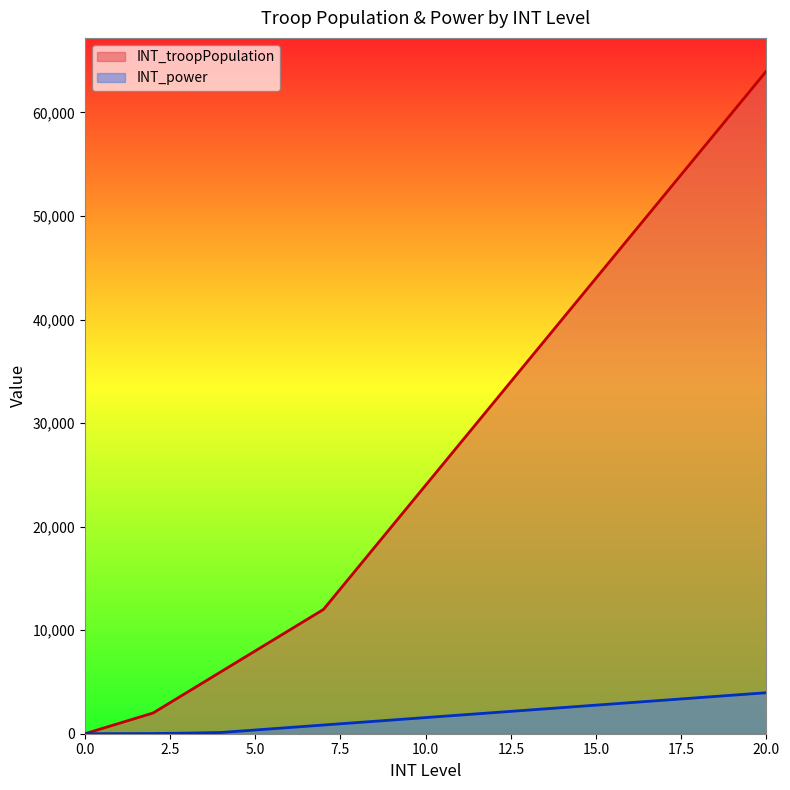

What is the difference between the maximum and minimum values in the INT_power series?

3960